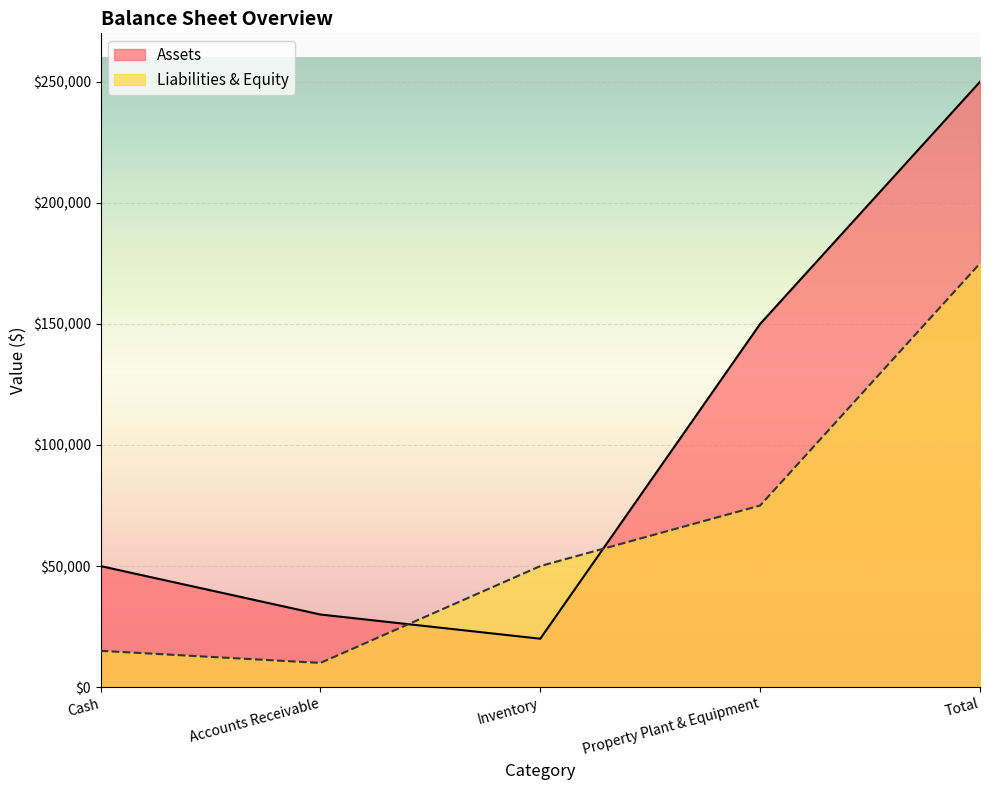

Rank the series by their maximum value, from highest to lowest.

Assets, Liabilities & Equity